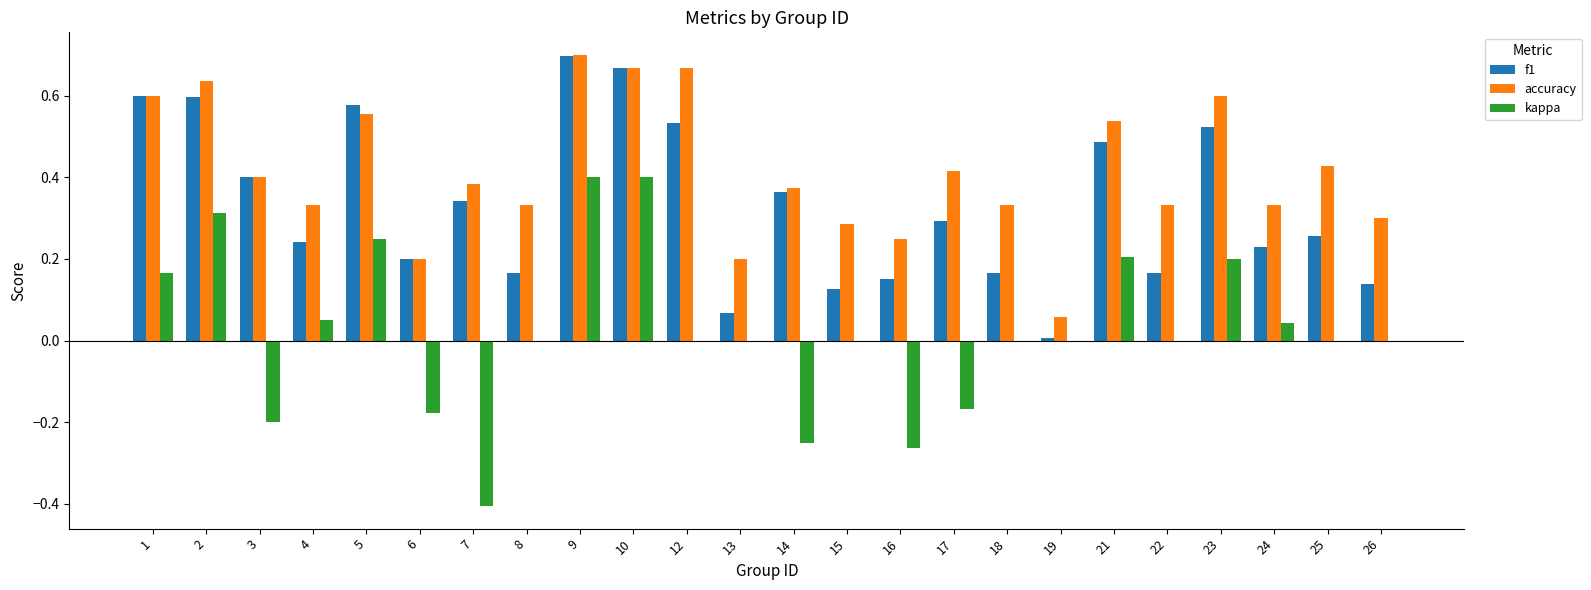

Which series changed the most between 24 and 26?

f1